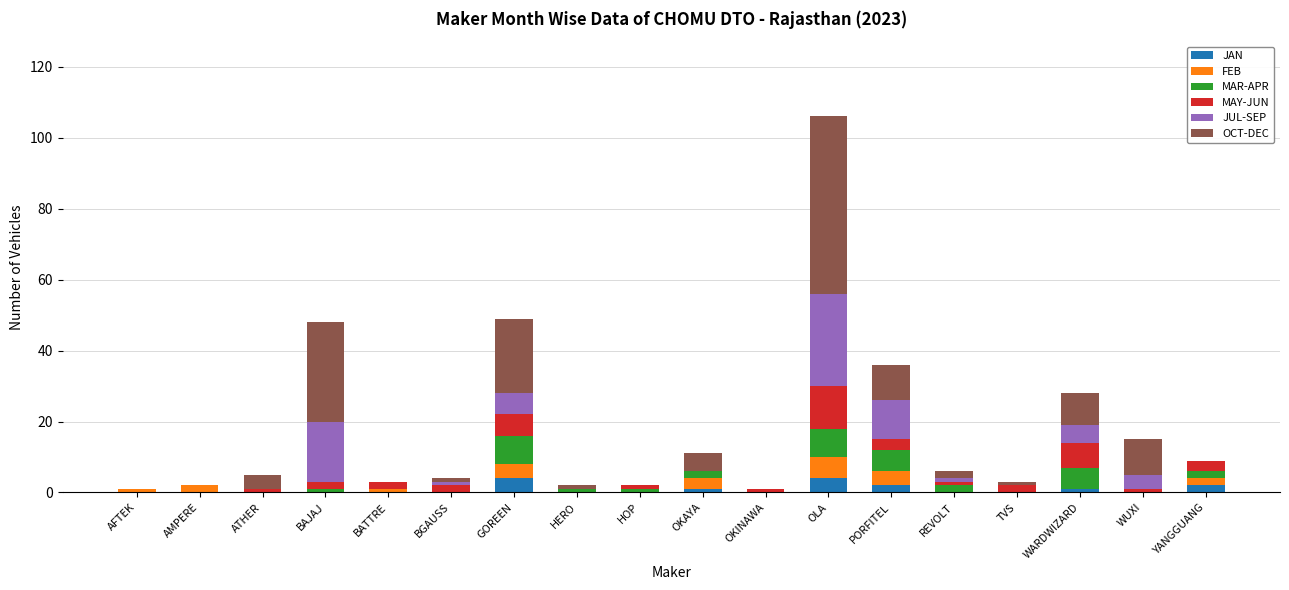

What is the maximum value for JAN?

4